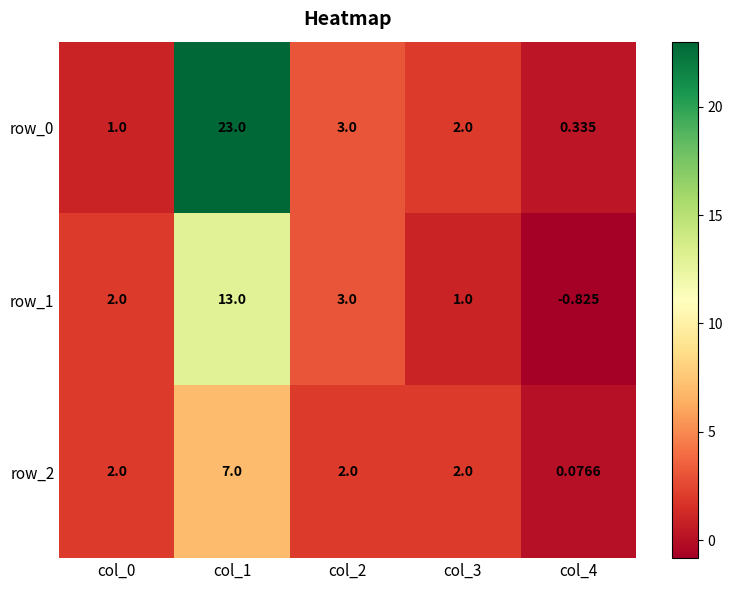

Count the number of categories in the chart.

5